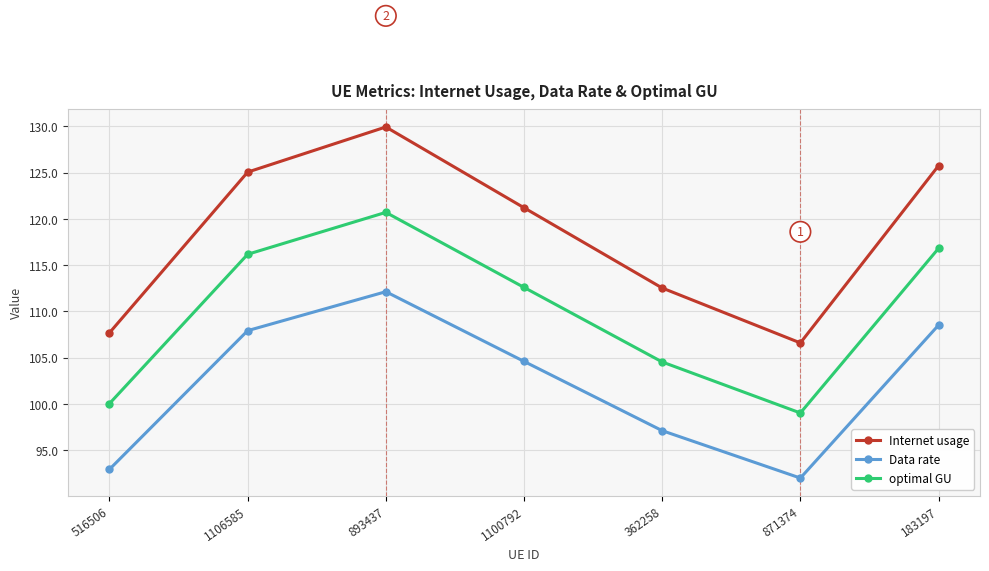

What is the average value of the Data rate series?

102.2